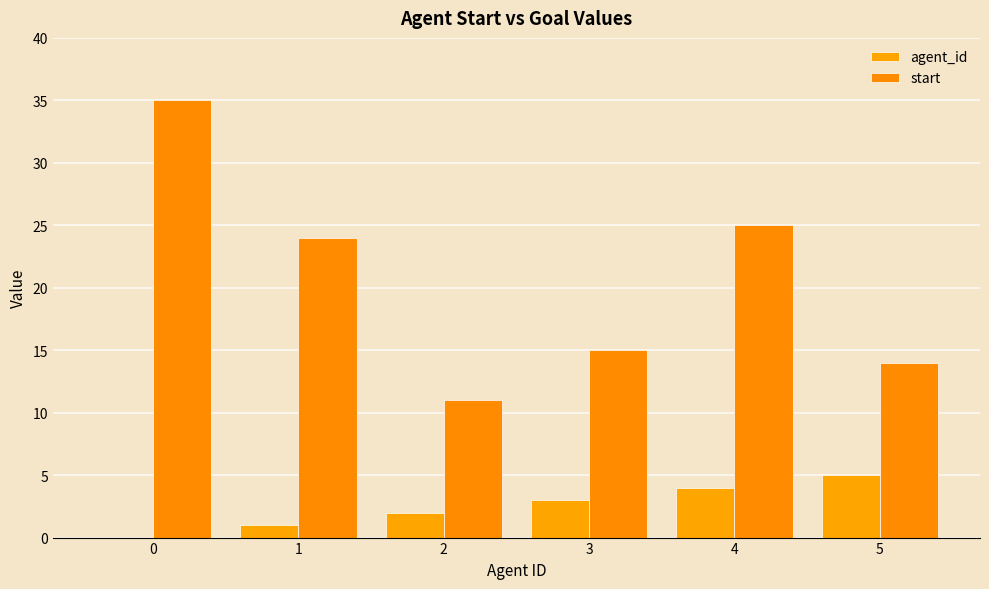

At how many categories does at least one series exceed 29?

1